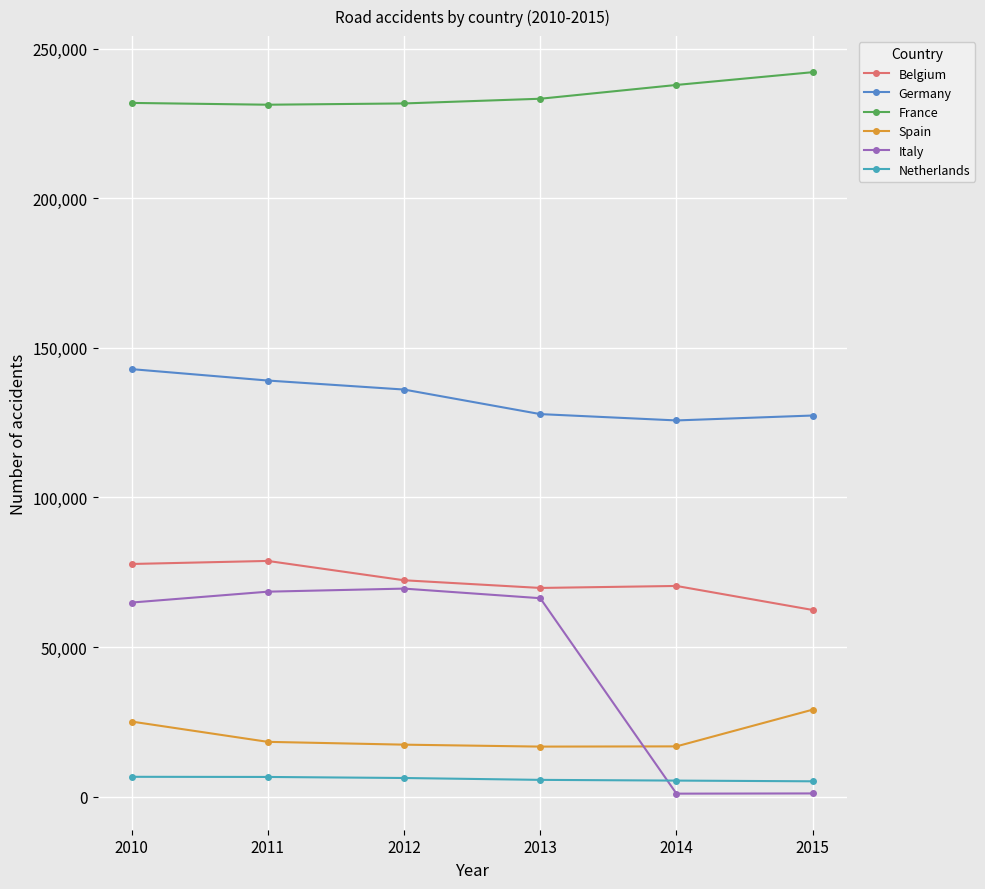

What is the maximum value shown in the chart?

242185